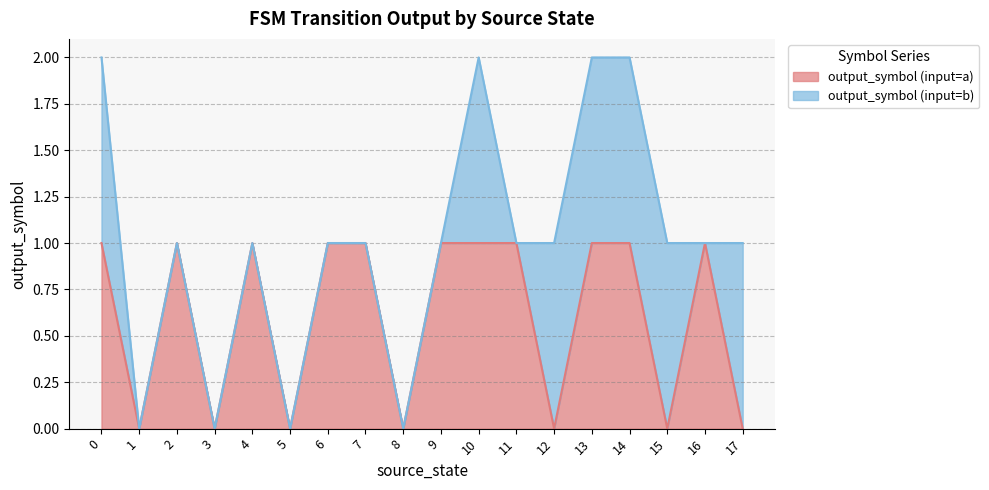

Count the number of categories in the chart.

18